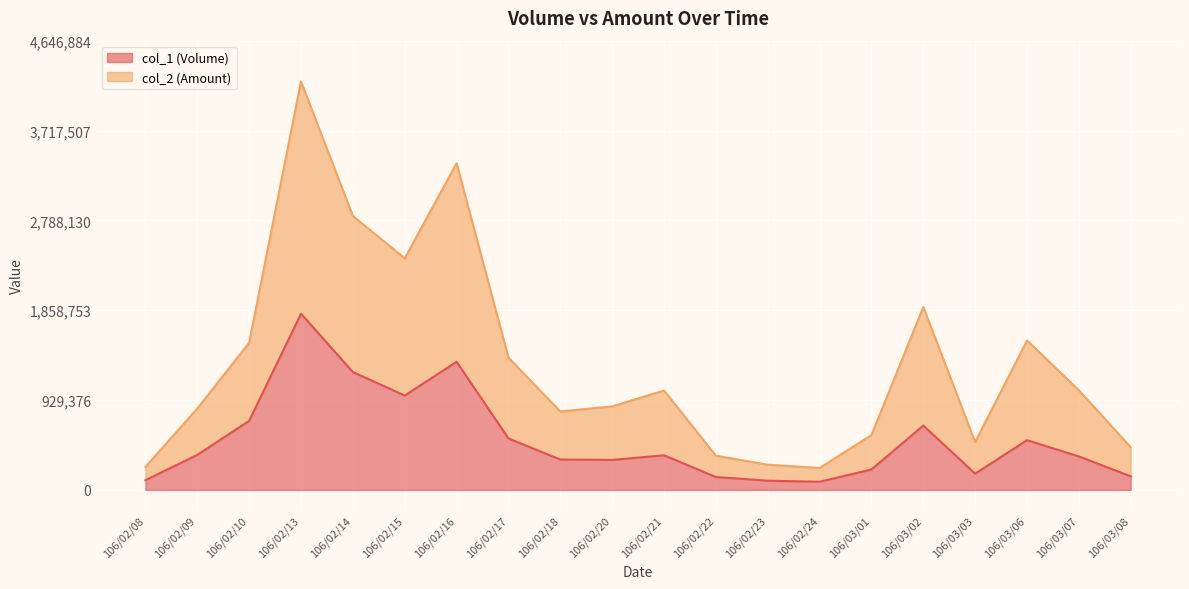

List the series in order of their peak value, lowest first.

col_1 (Volume), col_2 (Amount)